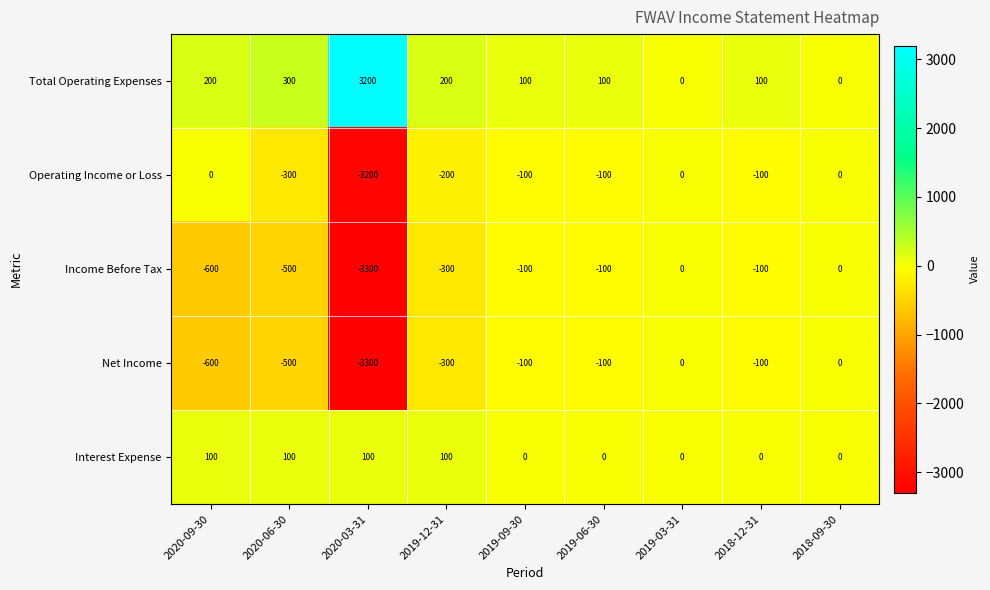

What is the average value of the Total Operating Expenses series?

467